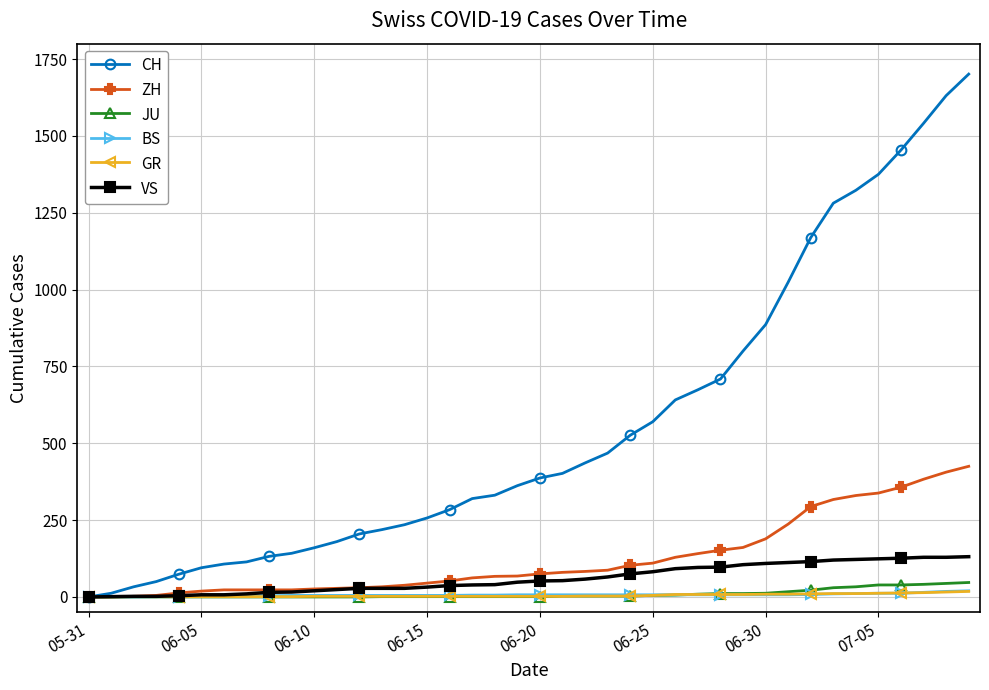

What is the average value of the ZH series?

124